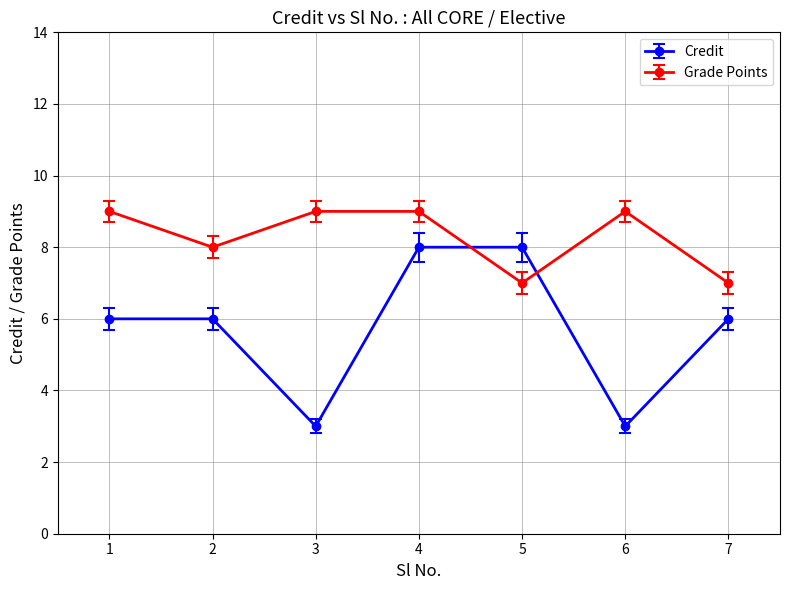

Reading left to right, transcribe all the data shown in this chart.

Credit: 1=6	2=6	3=3	4=8	5=8	6=3	7=6
Grade Points: 1=9	2=8	3=9	4=9	5=7	6=9	7=7